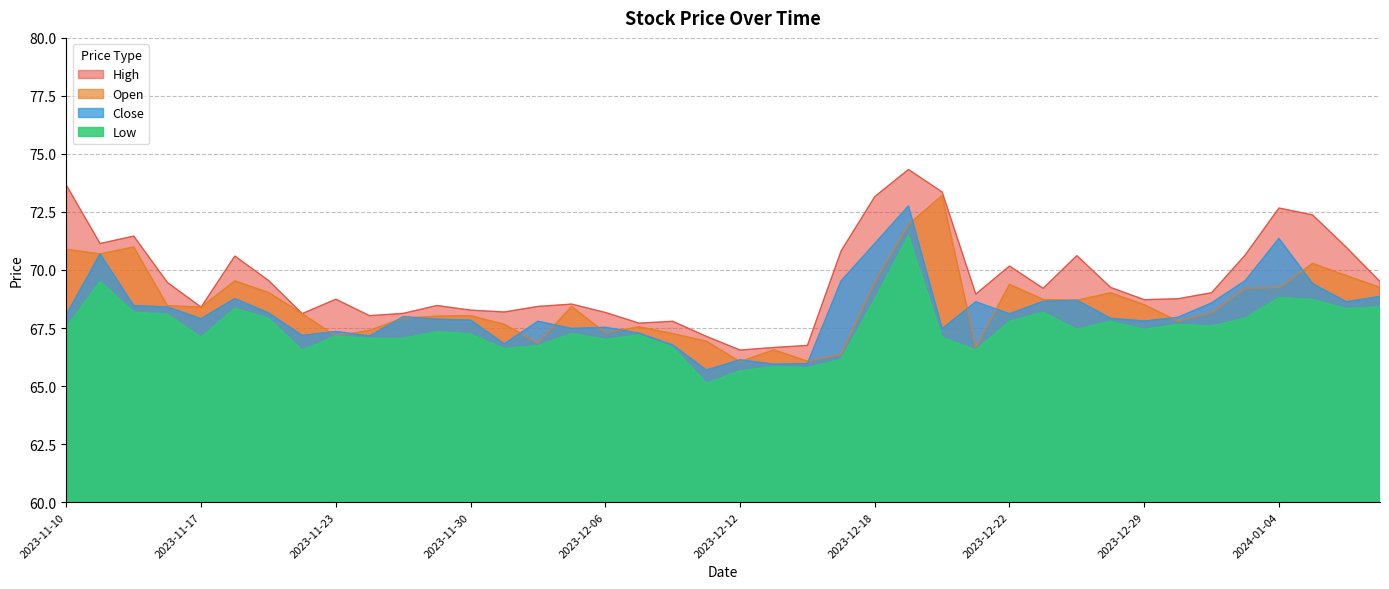

How many values in the Low series are below 67?

10